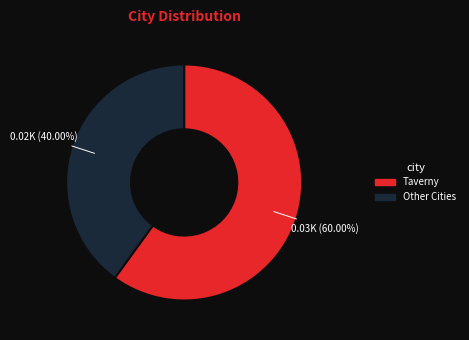

Which category has the biggest portion of the pie?

Taverny